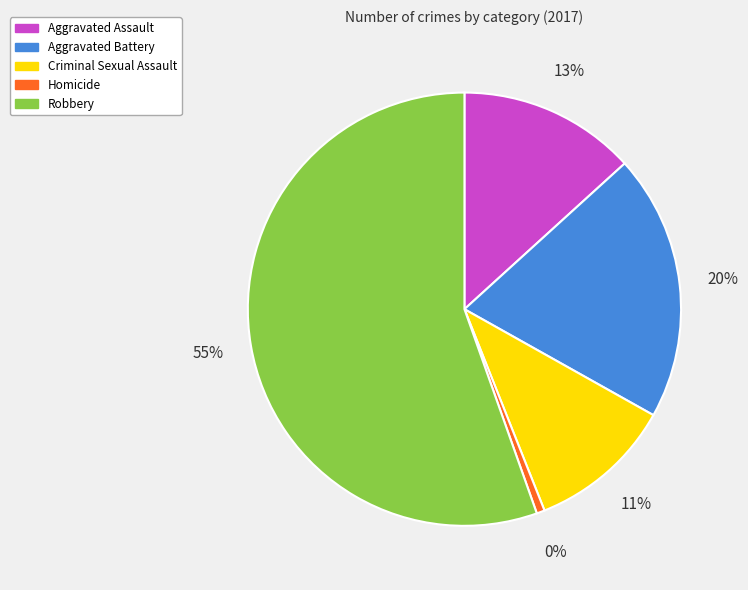

What is the majority slice?

Robbery